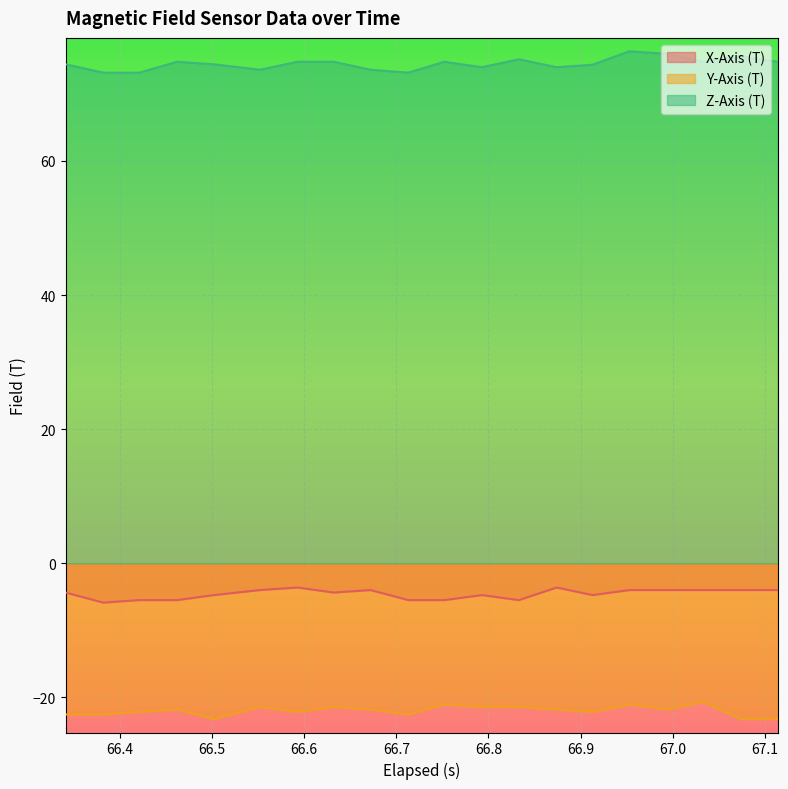

True or false: X-Axis (T) and Y-Axis (T) intersect in this chart.

False